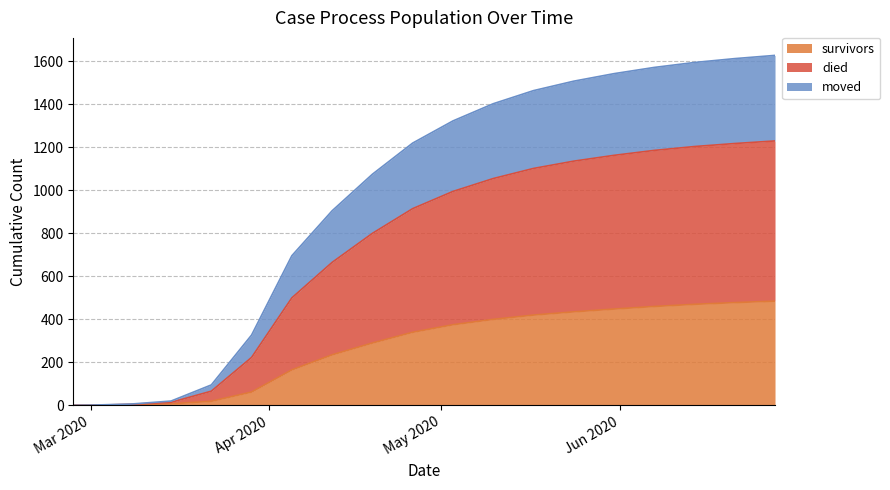

Is the value of moved at 2020-03-08 greater than the value of died at 2020-06-14?

No